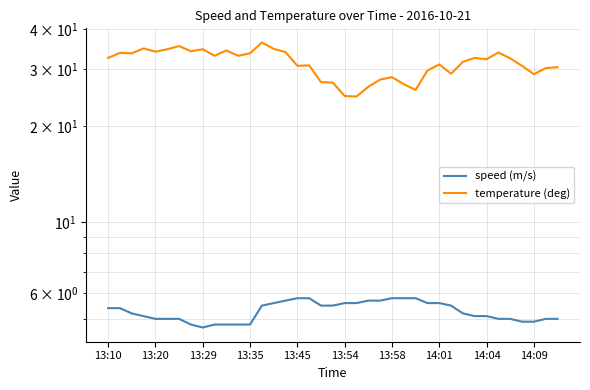

What is the difference between the maximum and second lowest values in the temperature (deg) series?

11.6